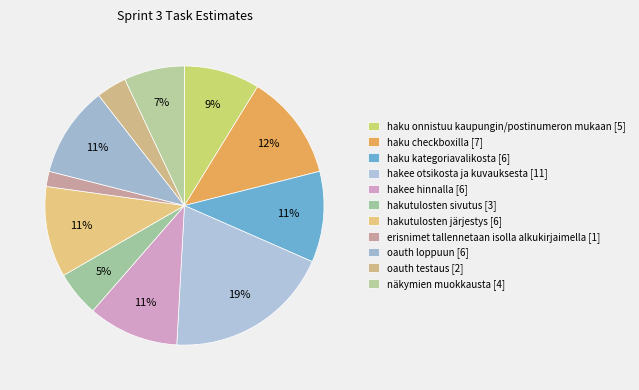

Approximately how many times larger is the value at oauth testaus [2] compared to hakutulosten järjestys [6]?

0.3